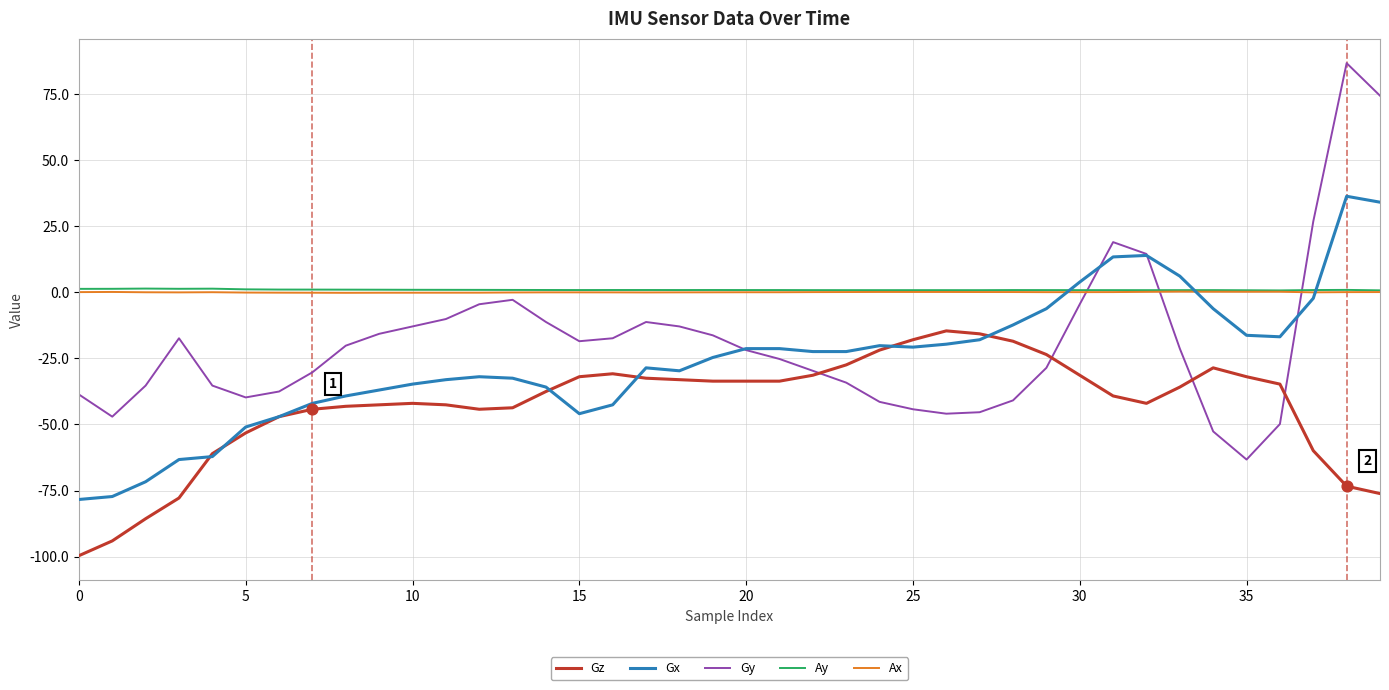

At how many categories does at least one series exceed 36?

2